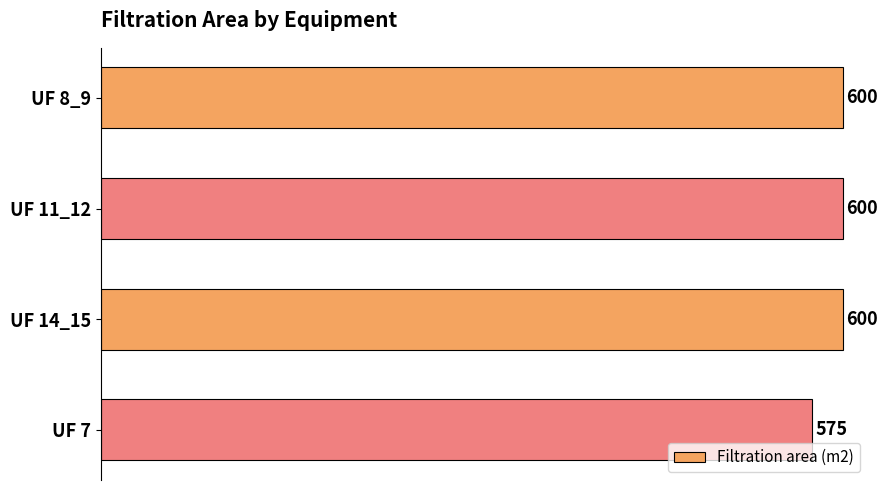

The value at UF 8_9 is 600. True or false?

True